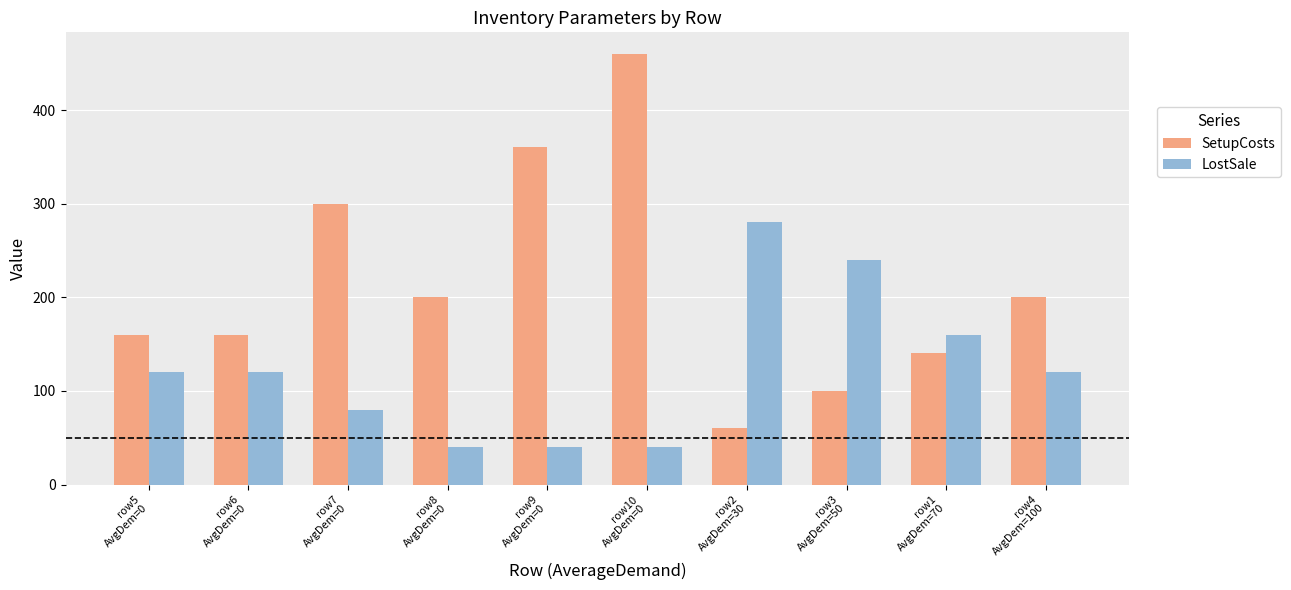

What is the total value across all series at row1
AvgDem=70?

300